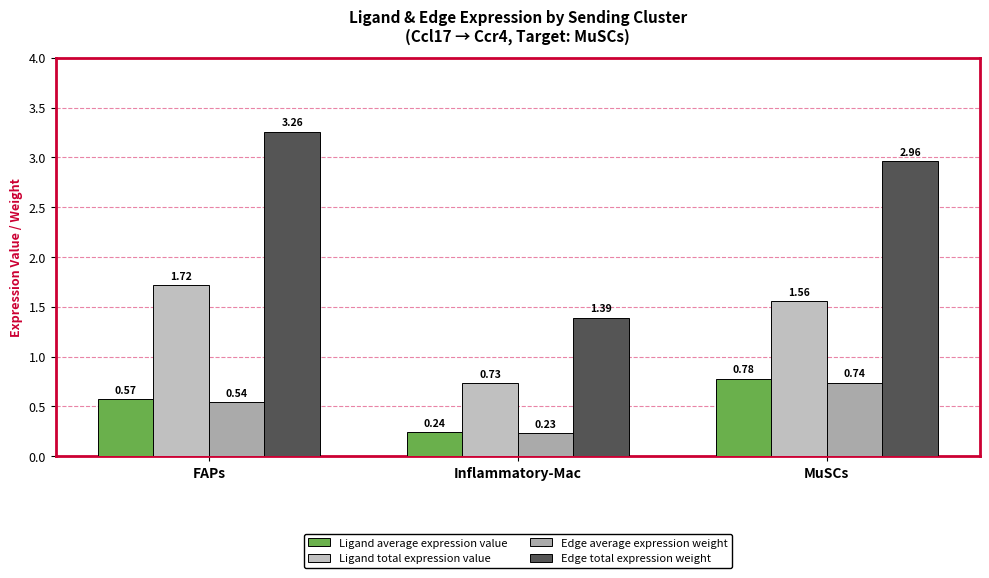

List the series in order of their peak value, highest first.

Edge total expression weight, Ligand total expression value, Ligand average expression value, Edge average expression weight